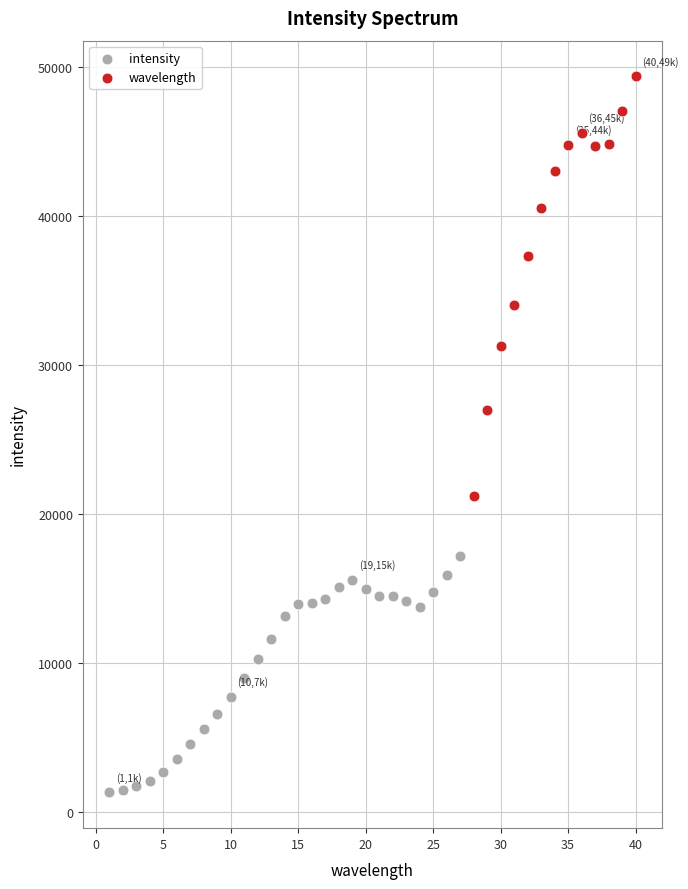

Which series reaches the minimum Y coordinate?

intensity